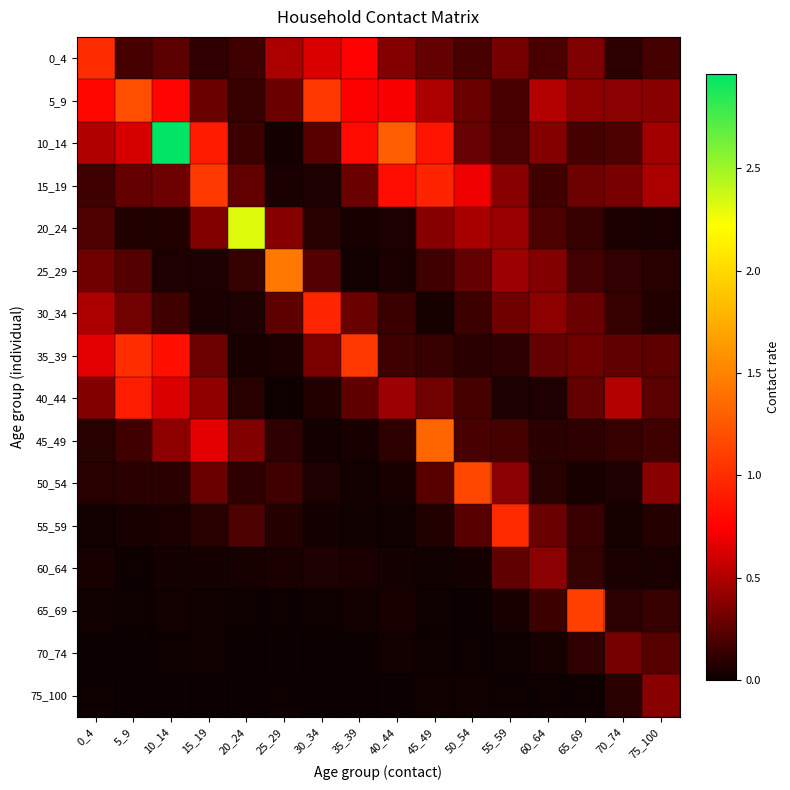

Reading left to right, what are all the values shown in this chart?

0_4: 0_4=1.0	5_9=0.2	10_14=0.2	15_19=0.1	20_24=0.2	25_29=0.5	30_34=0.6	35_39=0.8	40_44=0.4	45_49=0.3	50_54=0.2	55_59=0.3	60_64=0.2	65_69=0.4	70_74=0.1	75_100=0.2
5_9: 0_4=0.8	5_9=1.2	10_14=0.8	15_19=0.3	20_24=0.1	25_29=0.3	30_34=1.1	35_39=0.7	40_44=0.7	45_49=0.5	50_54=0.3	55_59=0.2	60_64=0.5	65_69=0.4	70_74=0.4	75_100=0.4
10_14: 0_4=0.5	5_9=0.6	10_14=3.0	15_19=0.9	20_24=0.1	25_29=0.0	30_34=0.2	35_39=0.8	40_44=1.3	45_49=0.9	50_54=0.3	55_59=0.2	60_64=0.4	65_69=0.2	70_74=0.2	75_100=0.5
15_19: 0_4=0.2	5_9=0.3	10_14=0.3	15_19=1.1	20_24=0.3	25_29=0.0	30_34=0.1	35_39=0.3	40_44=0.8	45_49=1.0	50_54=0.7	55_59=0.4	60_64=0.2	65_69=0.3	70_74=0.3	75_100=0.5
20_24: 0_4=0.2	5_9=0.1	10_14=0.1	15_19=0.4	20_24=2.3	25_29=0.4	30_34=0.1	35_39=0.0	40_44=0.1	45_49=0.4	50_54=0.5	55_59=0.4	60_64=0.2	65_69=0.1	70_74=0.0	75_100=0.0
25_29: 0_4=0.3	5_9=0.2	10_14=0.1	15_19=0.1	20_24=0.1	25_29=1.4	30_34=0.2	35_39=0.0	40_44=0.0	45_49=0.2	50_54=0.3	55_59=0.4	60_64=0.4	65_69=0.2	70_74=0.1	75_100=0.1
30_34: 0_4=0.5	5_9=0.3	10_14=0.2	15_19=0.0	20_24=0.1	25_29=0.3	30_34=1.0	35_39=0.3	40_44=0.1	45_49=0.0	50_54=0.1	55_59=0.3	60_64=0.4	65_69=0.3	70_74=0.1	75_100=0.1
35_39: 0_4=0.7	5_9=1.0	10_14=0.8	15_19=0.3	20_24=0.0	25_29=0.0	30_34=0.3	35_39=1.1	40_44=0.2	45_49=0.1	50_54=0.1	55_59=0.1	60_64=0.3	65_69=0.3	70_74=0.3	75_100=0.2
40_44: 0_4=0.4	5_9=0.9	10_14=0.6	15_19=0.4	20_24=0.1	25_29=0.0	30_34=0.1	35_39=0.3	40_44=0.4	45_49=0.3	50_54=0.2	55_59=0.1	60_64=0.1	65_69=0.3	70_74=0.5	75_100=0.2
45_49: 0_4=0.1	5_9=0.2	10_14=0.4	15_19=0.7	20_24=0.4	25_29=0.1	30_34=0.0	35_39=0.0	40_44=0.1	45_49=1.3	50_54=0.2	55_59=0.2	60_64=0.1	65_69=0.1	70_74=0.1	75_100=0.2
50_54: 0_4=0.1	5_9=0.1	10_14=0.1	15_19=0.3	20_24=0.1	25_29=0.2	30_34=0.1	35_39=0.0	40_44=0.0	45_49=0.2	50_54=1.2	55_59=0.4	60_64=0.1	65_69=0.0	70_74=0.1	75_100=0.4
55_59: 0_4=0.0	5_9=0.0	10_14=0.0	15_19=0.1	20_24=0.2	25_29=0.1	30_34=0.0	35_39=0.0	40_44=0.0	45_49=0.1	50_54=0.2	55_59=1.0	60_64=0.3	65_69=0.1	70_74=0.0	75_100=0.1
60_64: 0_4=0.0	5_9=0.0	10_14=0.0	15_19=0.0	20_24=0.0	25_29=0.1	30_34=0.1	35_39=0.1	40_44=0.0	45_49=0.0	50_54=0.0	55_59=0.3	60_64=0.4	65_69=0.1	70_74=0.1	75_100=0.0
65_69: 0_4=0.0	5_9=0.0	10_14=0.0	15_19=0.0	20_24=0.0	25_29=0.0	30_34=0.0	35_39=0.0	40_44=0.0	45_49=0.0	50_54=0.0	55_59=0.0	60_64=0.1	65_69=1.1	70_74=0.1	75_100=0.1
70_74: 0_4=0.0	5_9=0.0	10_14=0.0	15_19=0.0	20_24=0.0	25_29=0.0	30_34=0.0	35_39=0.0	40_44=0.0	45_49=0.0	50_54=0.0	55_59=0.0	60_64=0.0	65_69=0.1	70_74=0.3	75_100=0.2
75_100: 0_4=0.0	5_9=0.0	10_14=0.0	15_19=0.0	20_24=0.0	25_29=0.0	30_34=0.0	35_39=0.0	40_44=0.0	45_49=0.0	50_54=0.0	55_59=0.0	60_64=0.0	65_69=0.0	70_74=0.1	75_100=0.4